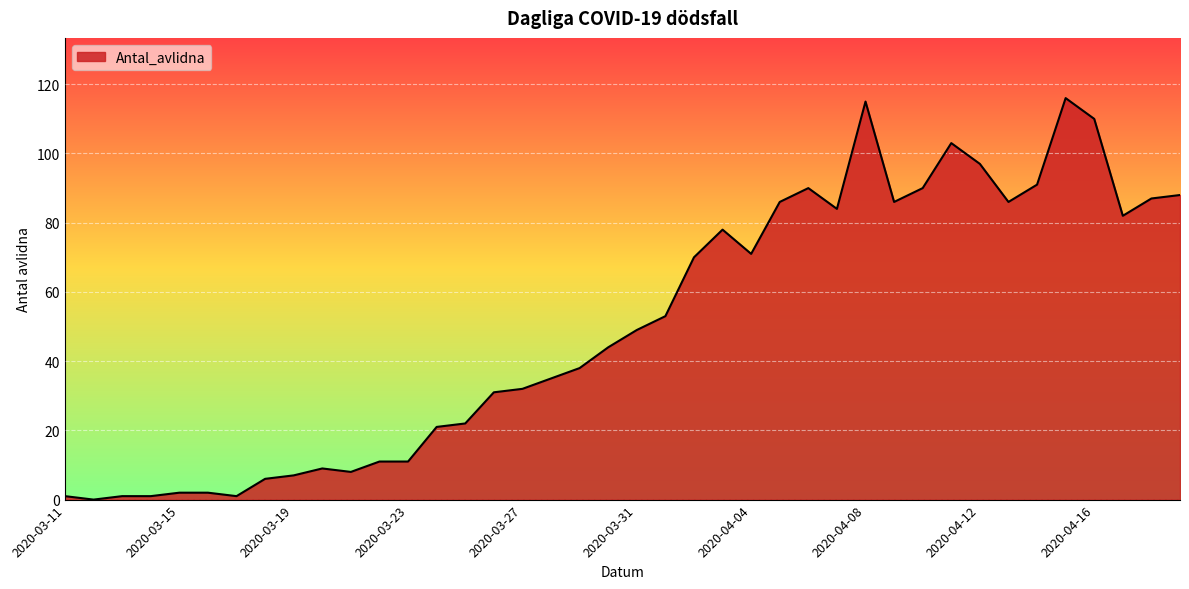

What is the maximum value shown in the chart?

116